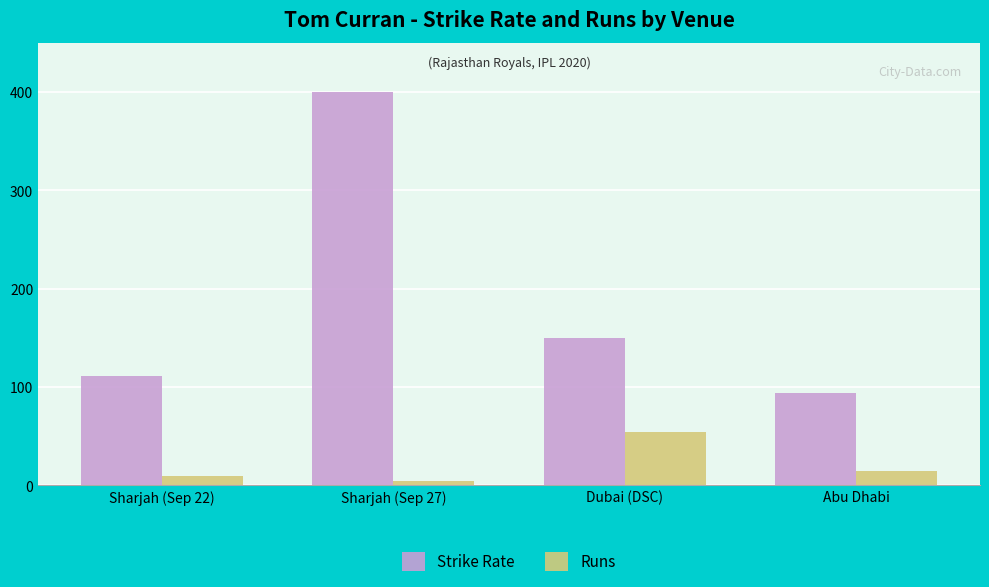

Count the number of data series in this chart.

2